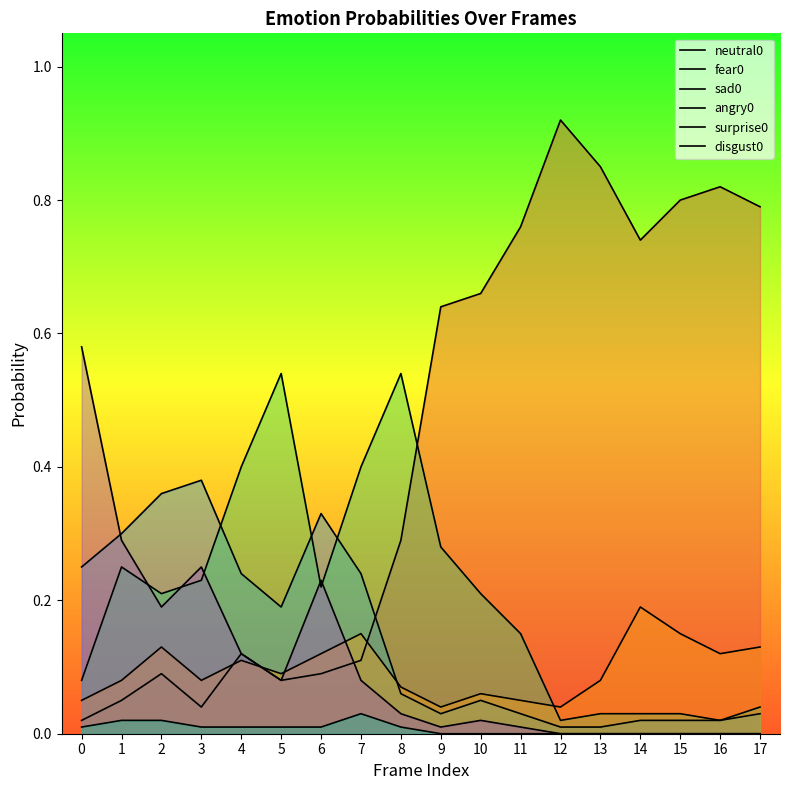

Does the chart have visible grid lines?

No